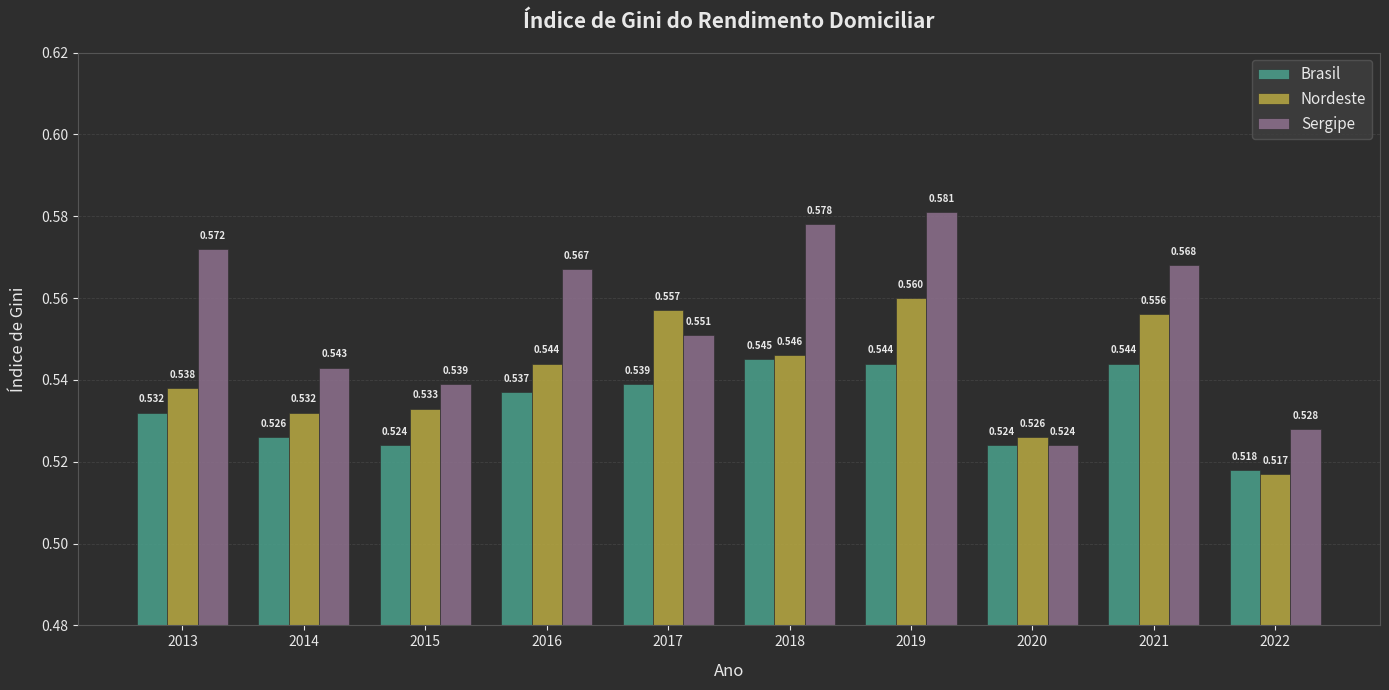

Between 2017 and 2021, which series saw the biggest shift?

Sergipe